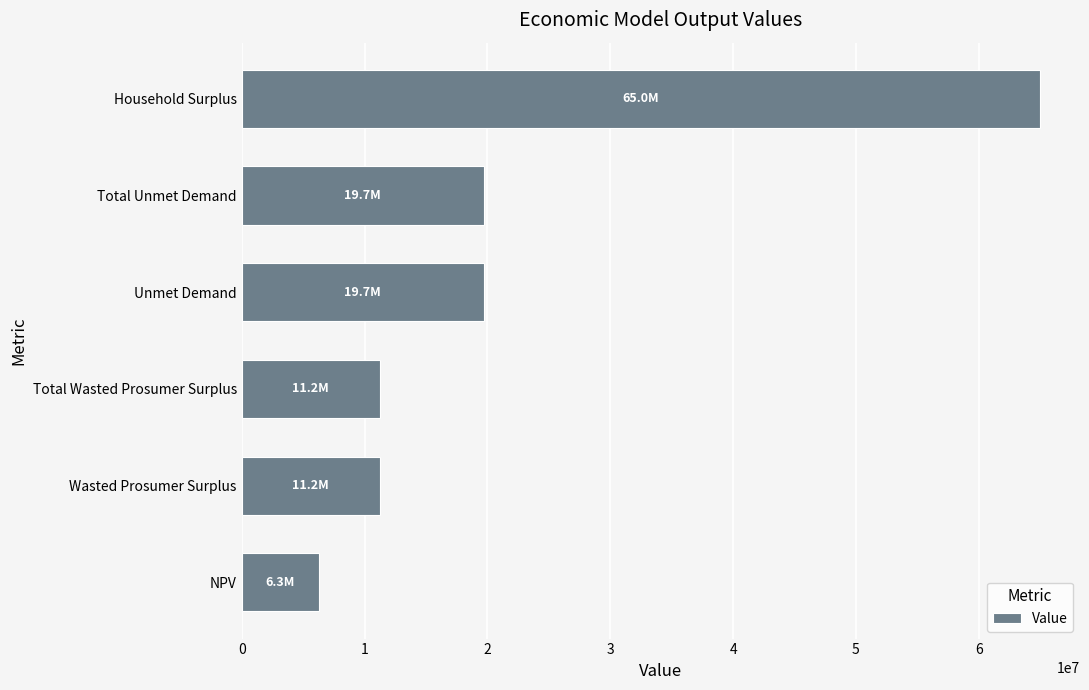

What value does the data have at Total Wasted Prosumer Surplus?

11225571.6